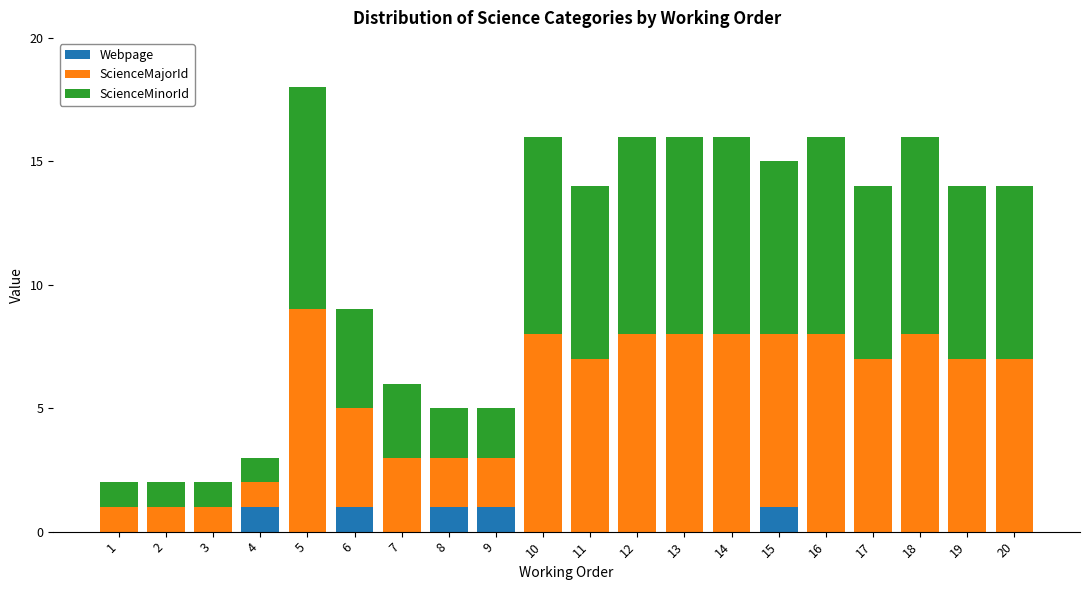

Is it true that Webpage equals 0 at 16?

True